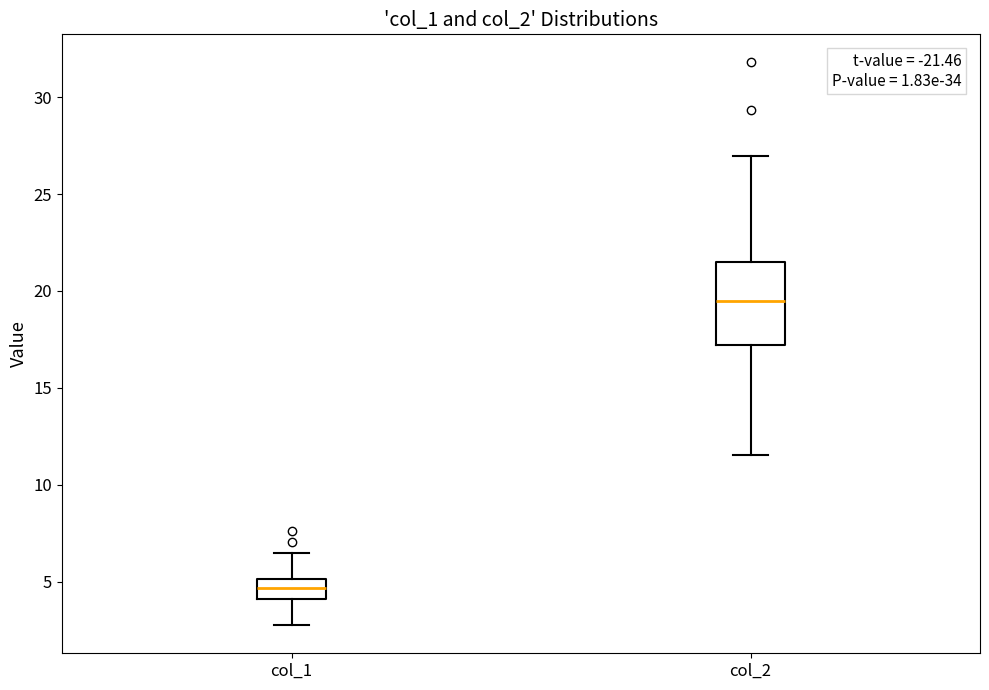

Reading left to right, read every box against the y-axis: the position of its median line, the range the box covers, and the ends of its whiskers. The values are not printed on the chart, so give them approximately, as read against the axis.

col_1: median 4.5, box 4.0 to 5.0, whiskers 3.0 to 6.5
col_2: median 19.5, box 17.0 to 21.5, whiskers 11.5 to 27.0